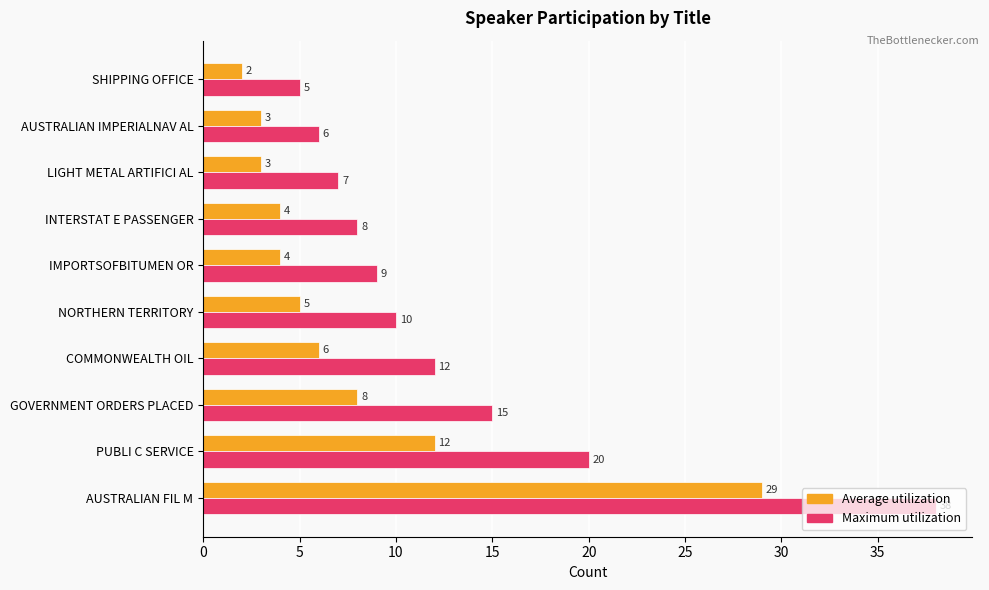

Which series changed the most between AUSTRALIAN FIL M and COMMONWEALTH OIL?

Maximum utilization